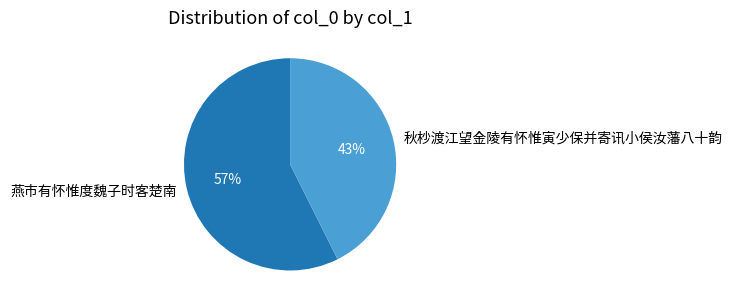

To the nearest percent, what is the average slice percentage?

50%